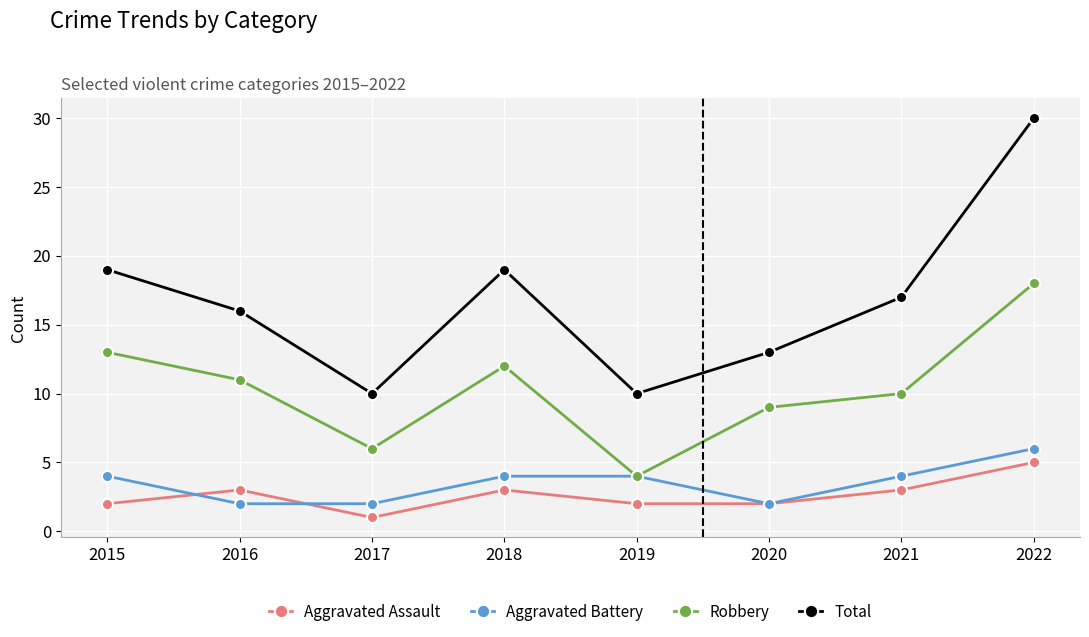

Rank the series by their maximum value, from highest to lowest.

Total, Robbery, Aggravated Battery, Aggravated Assault